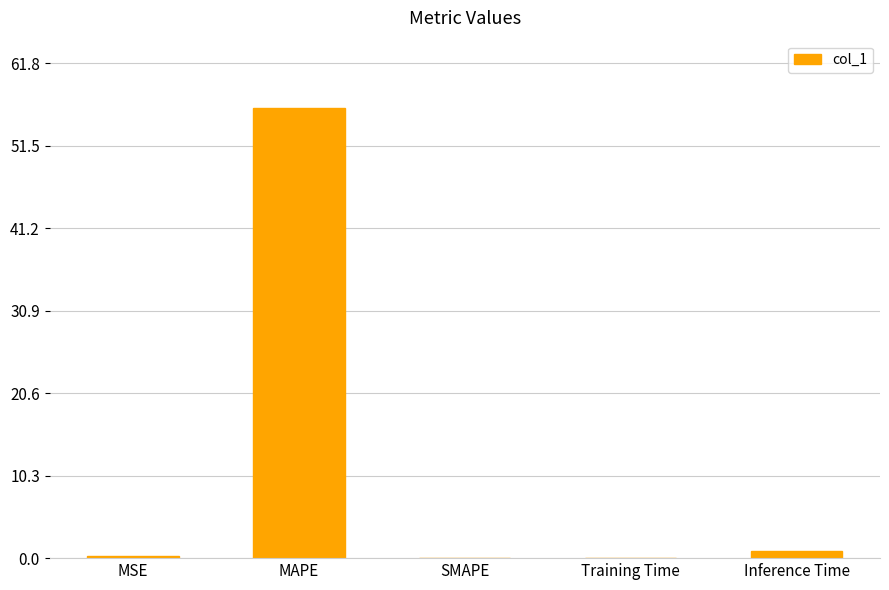

At which category does the chart reach its peak across all series?

MAPE